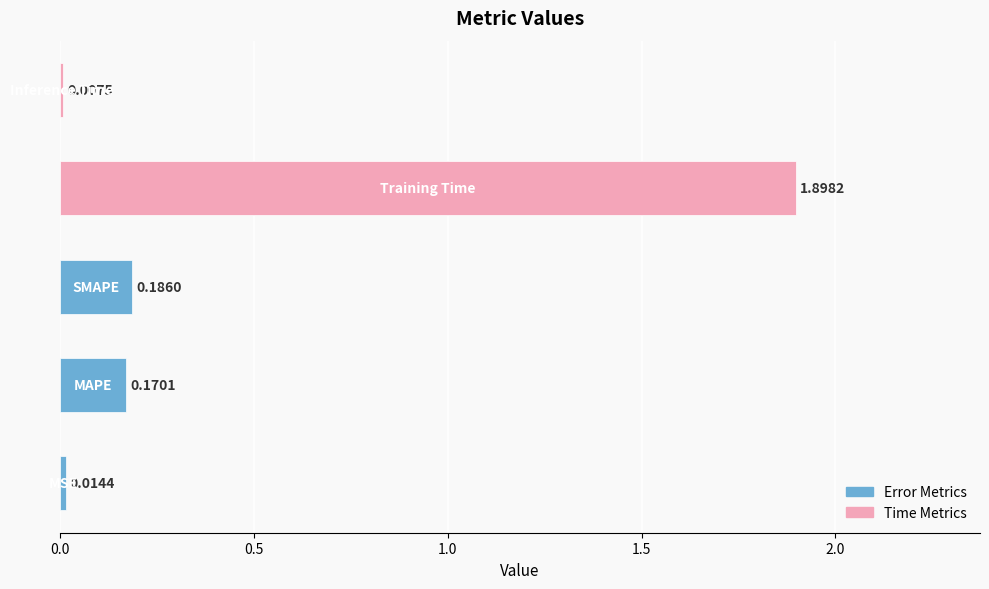

What is the average value?

0.5